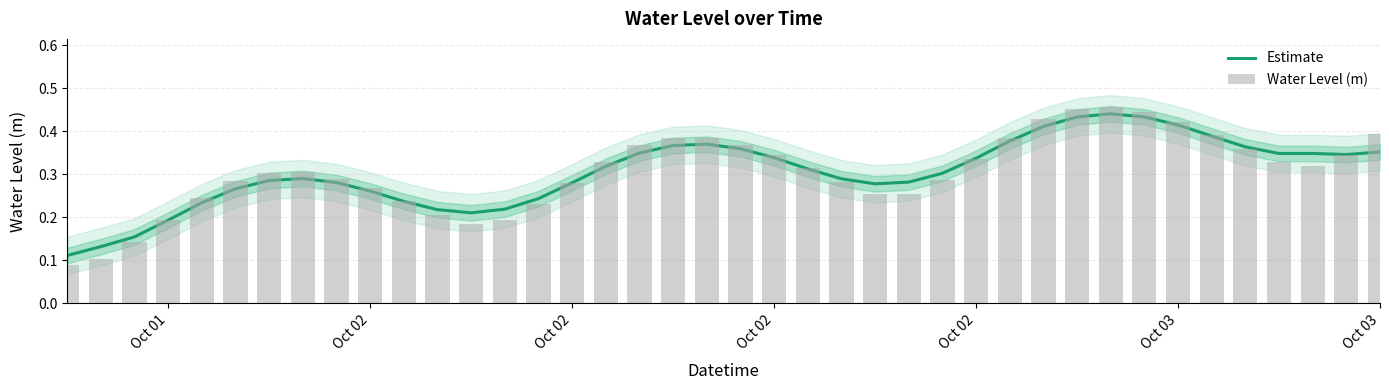

Reading left to right, what are all the values shown in this chart?

Estimate: 0.1	0.1	0.2	0.2	0.2	0.3	0.3	0.3	0.3	0.3	0.2	0.2	0.2	0.2	0.2	0.3	0.3	0.3	0.4	0.4	0.4	0.3	0.3	0.3	0.3	0.3	0.3	0.3	0.4	0.4	0.4	0.4	0.4	0.4	0.4	0.4	0.3	0.3	0.3	0.4
Water Level (m): 0.1	0.1	0.1	0.2	0.2	0.3	0.3	0.3	0.3	0.3	0.2	0.2	0.2	0.2	0.2	0.3	0.3	0.4	0.4	0.4	0.4	0.3	0.3	0.3	0.3	0.3	0.3	0.3	0.4	0.4	0.5	0.5	0.4	0.4	0.4	0.4	0.3	0.3	0.3	0.4